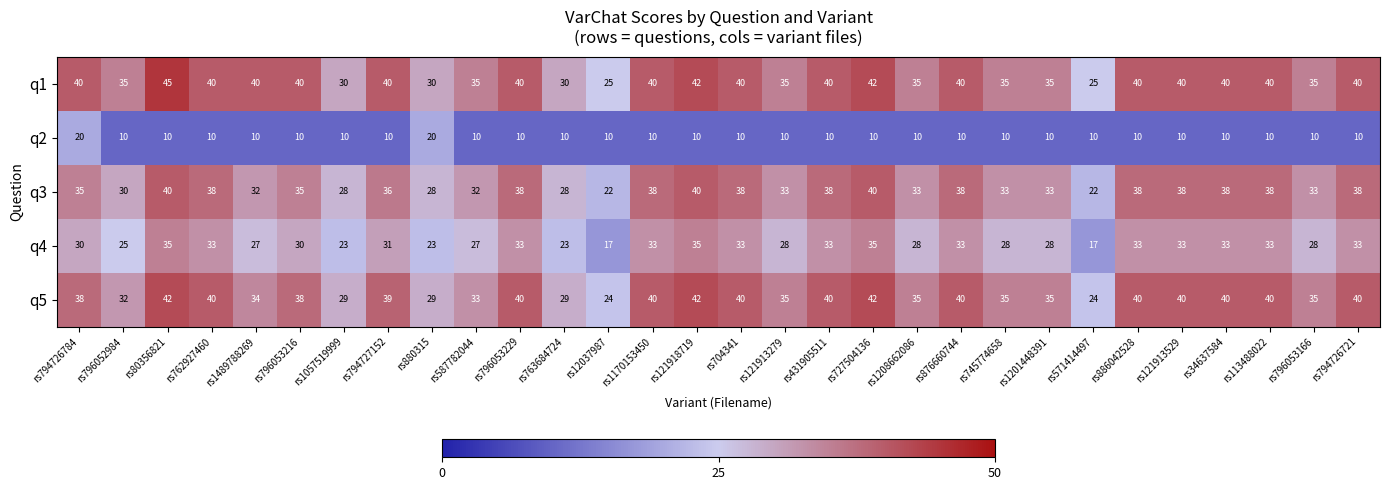

Which series changed the most between rs1057519999 and rs121913279?

q5